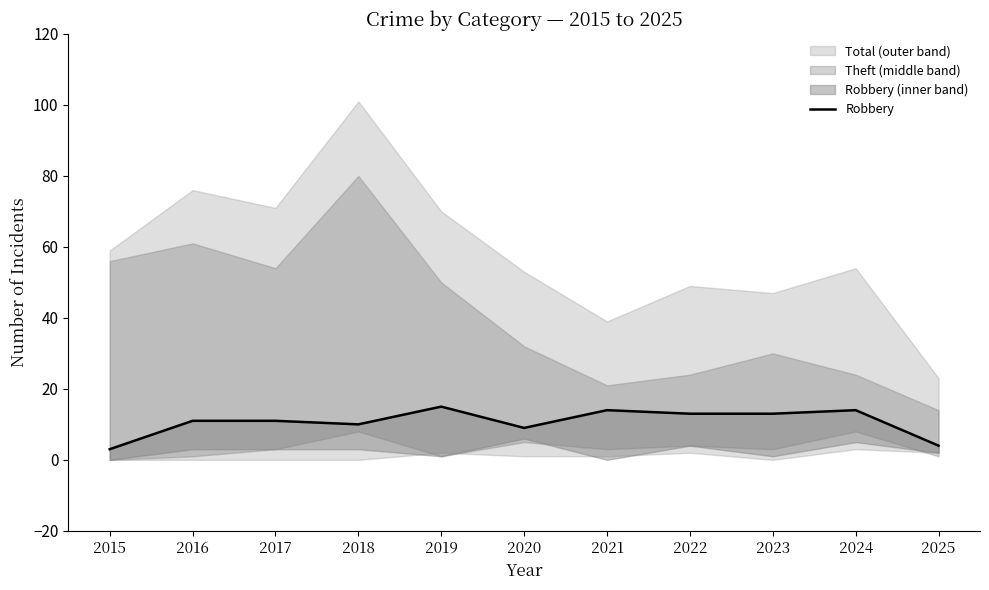

What is the change in value from 2019 to 2024?

-1